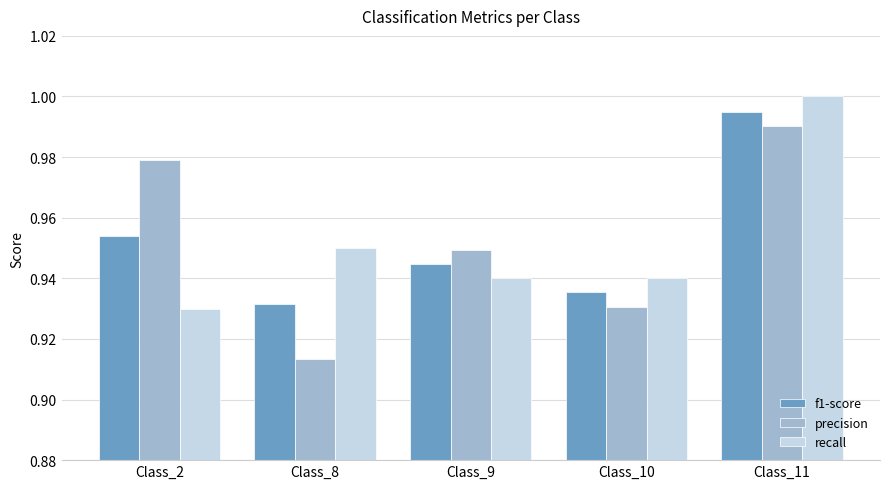

Which category has the lowest value in the recall series?

Class_2